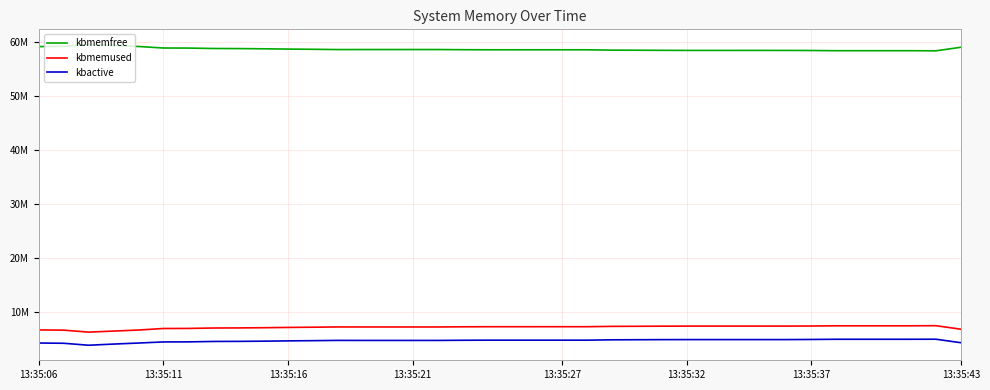

Does the chart display data point markers on the line(s)?

No